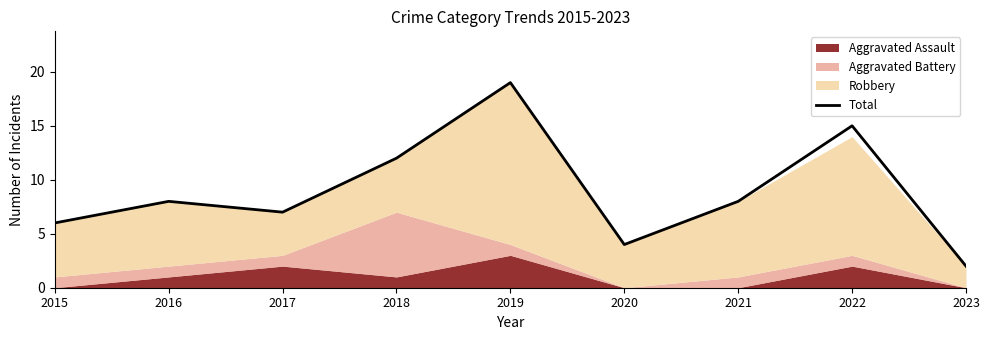

Reading left to right, extract all data points from this chart.

2015=6	2016=8	2017=7	2018=12	2019=19	2020=4	2021=8	2022=15	2023=2